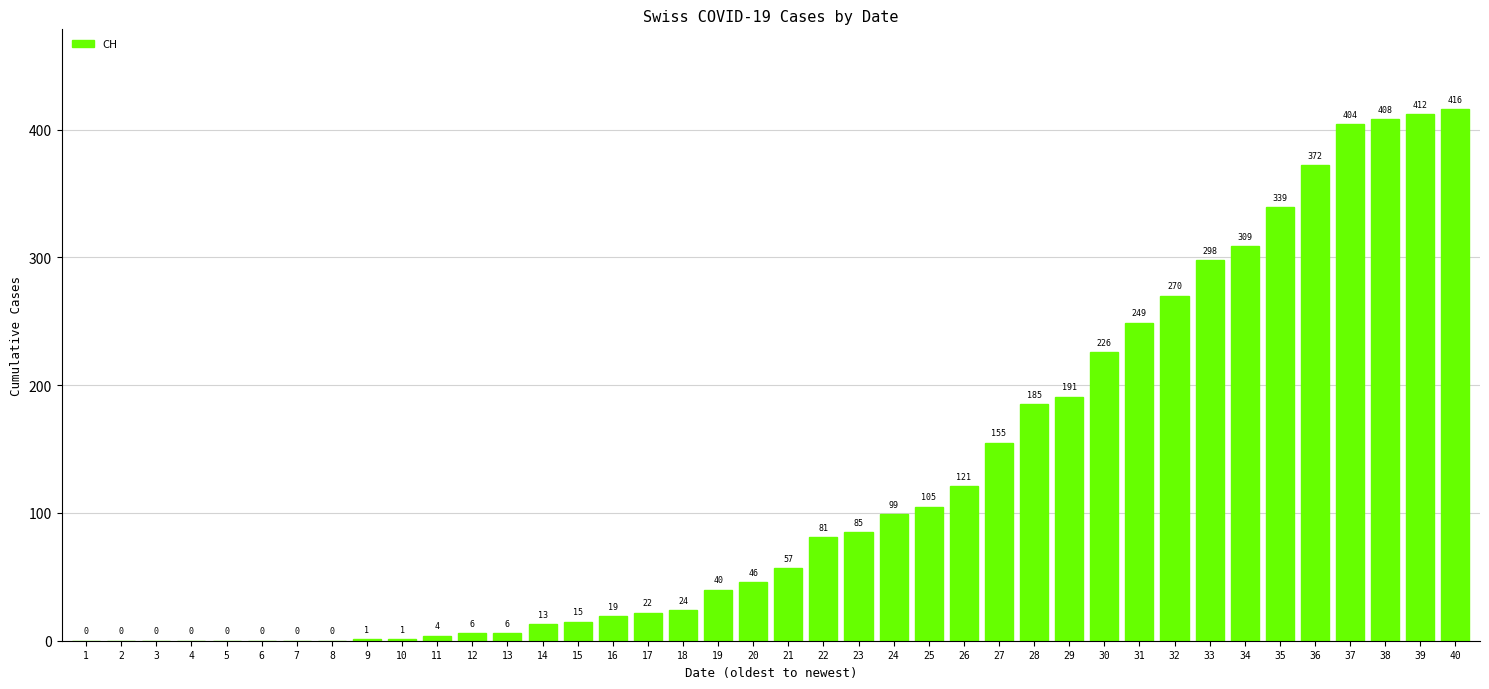

The value at 13 is 6. True or false?

True